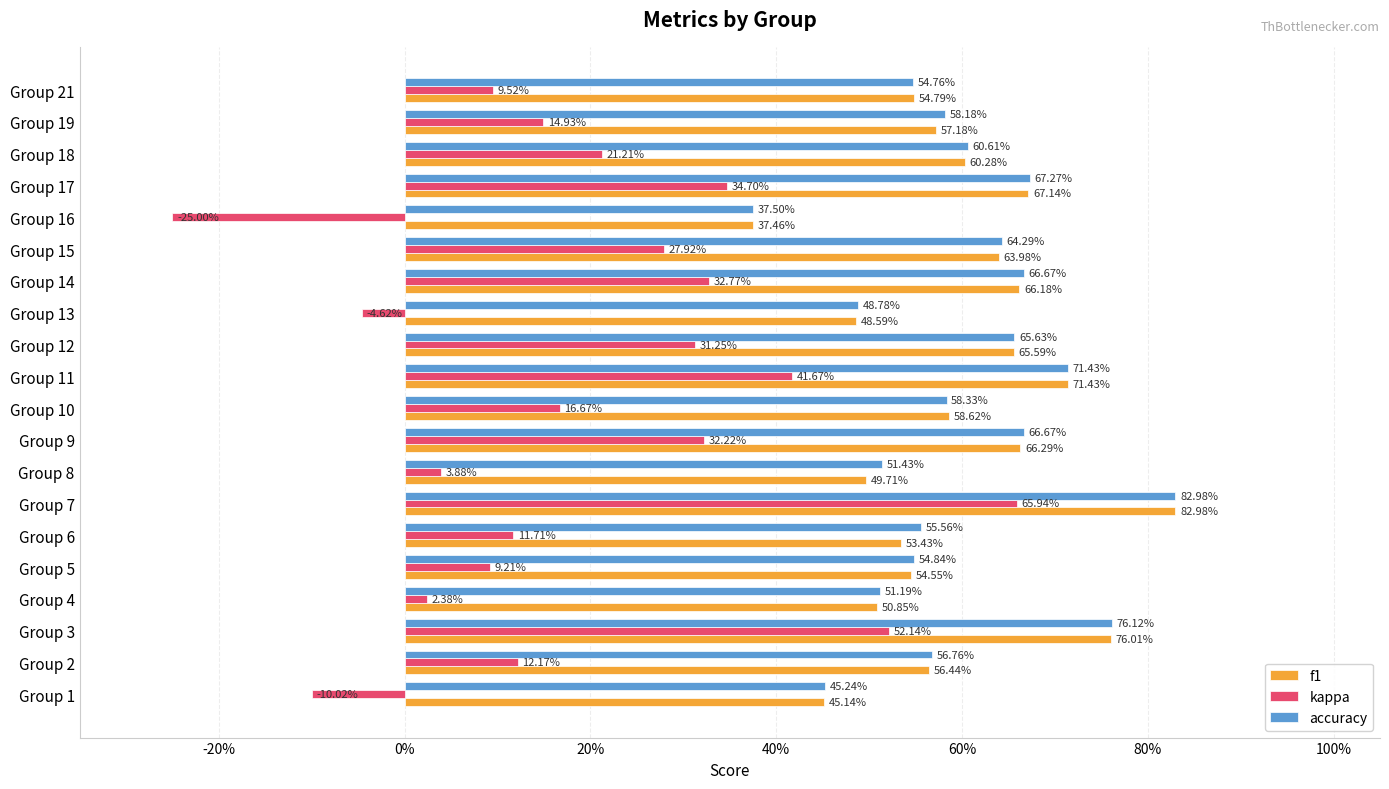

Rank the series by their maximum value, from lowest to highest.

kappa, f1, accuracy